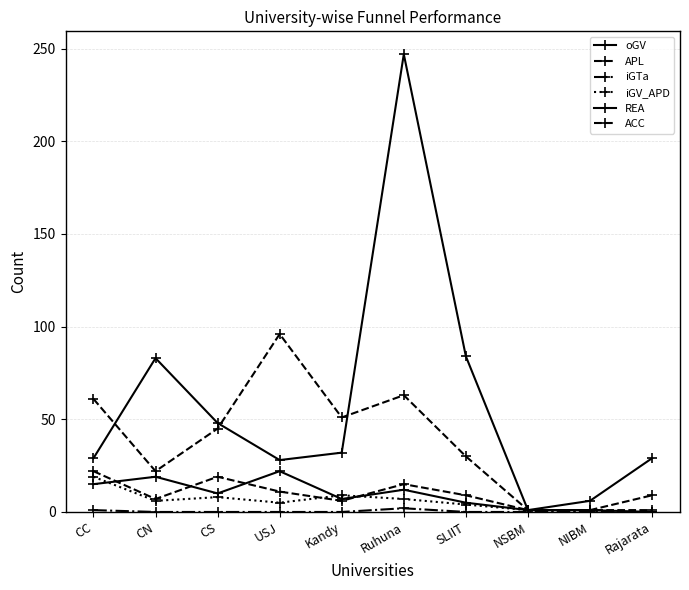

How many lines are shown in the chart?

6